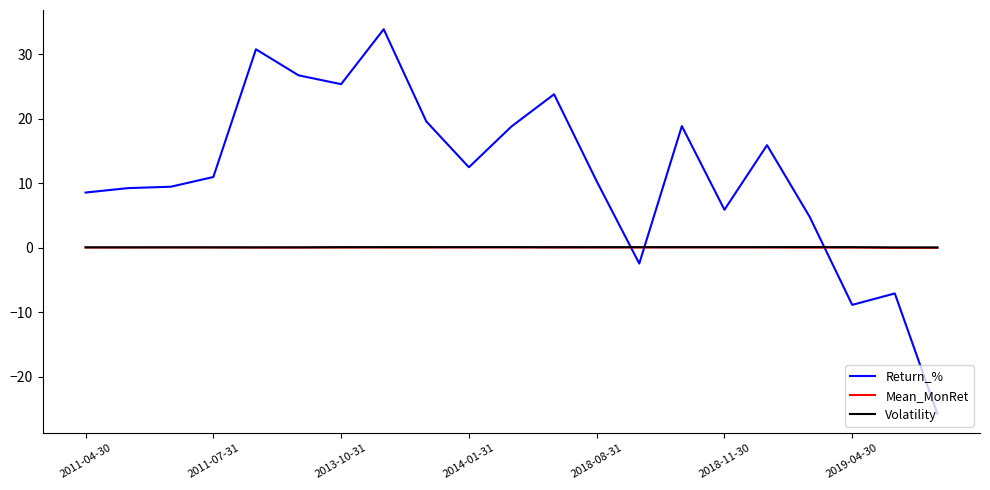

What is the smallest value displayed?

-25.8